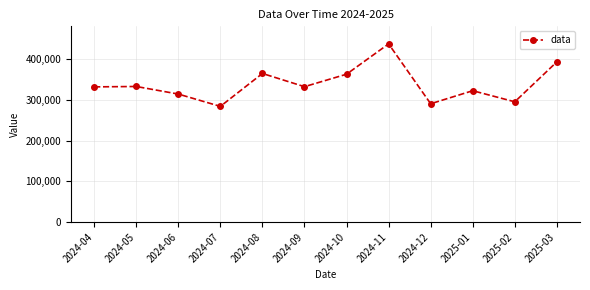

Does the chart display data point markers on the line(s)?

Yes